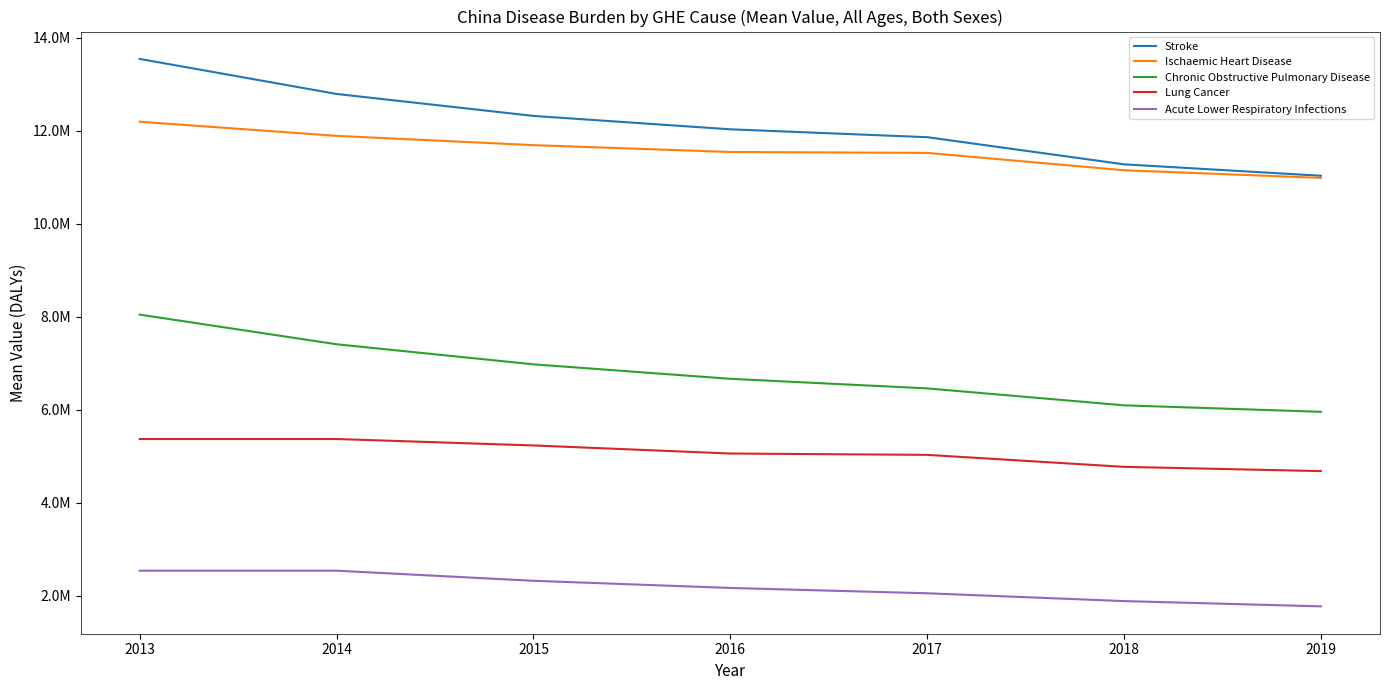

Is the value of Stroke at 2017 greater than the value of Chronic Obstructive Pulmonary Disease at 2014?

Yes